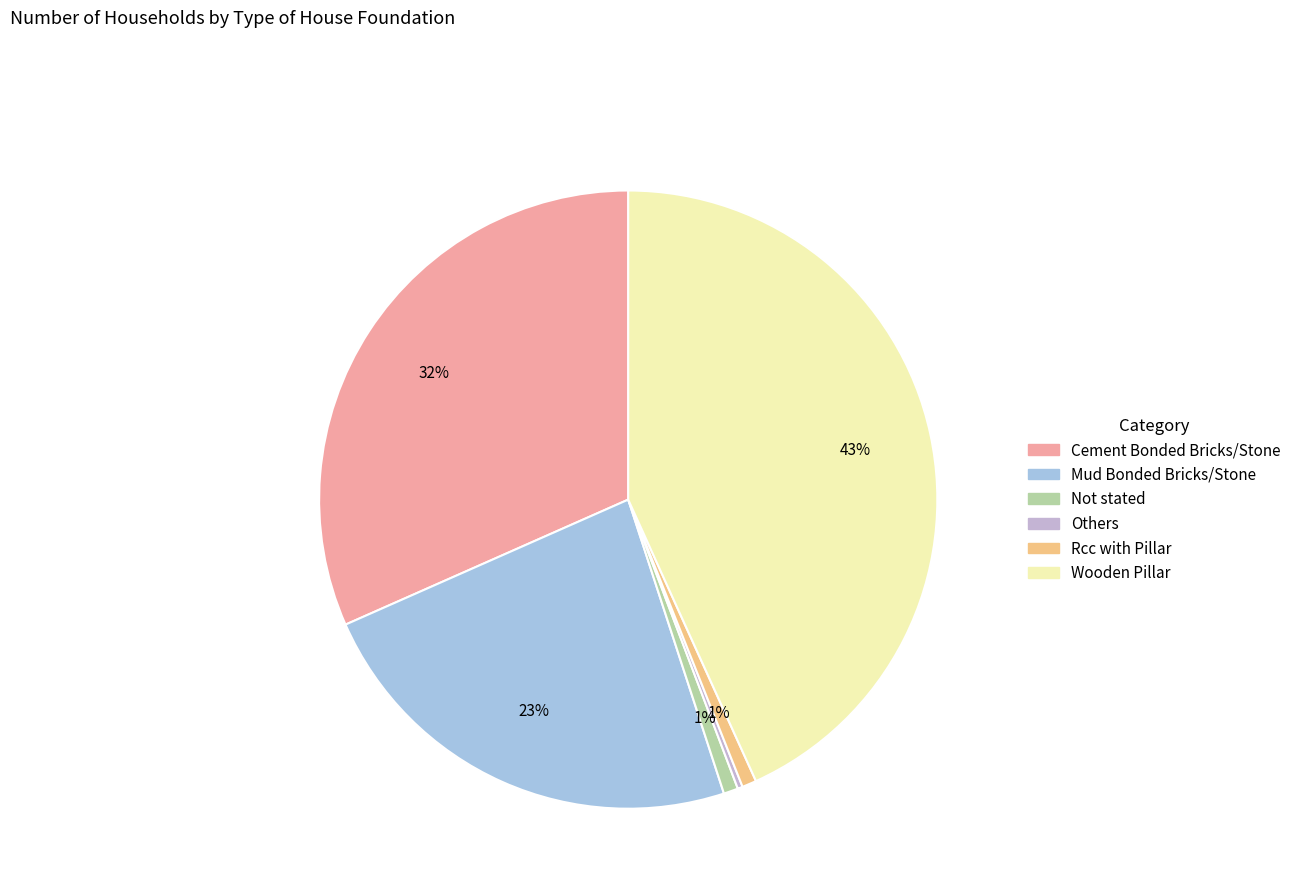

What percentage is the Rcc with Pillar slice, to the nearest percent?

1%